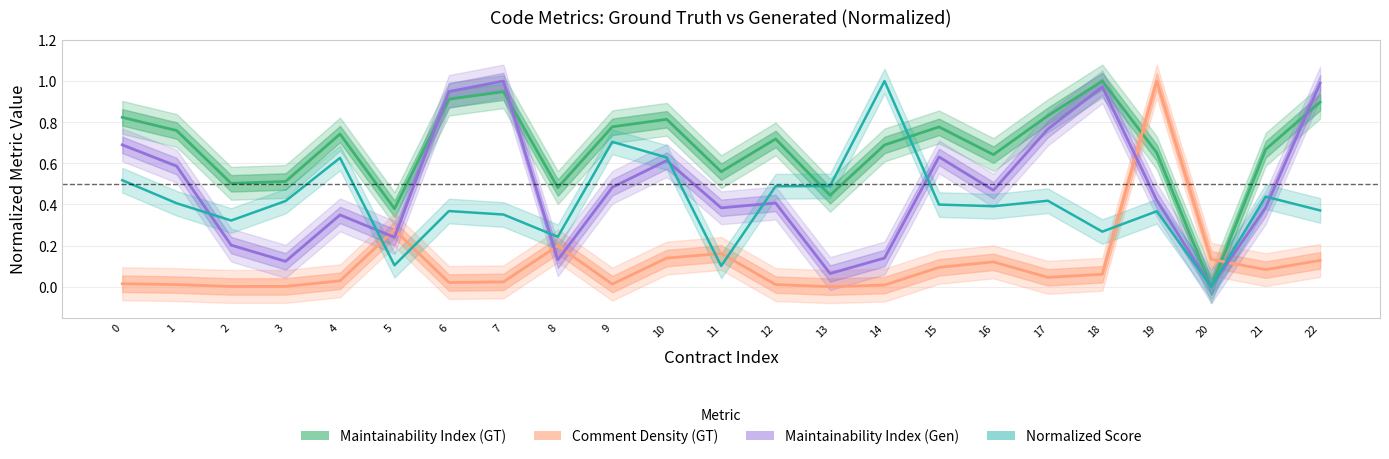

Which series has the largest range (max minus min)?

Maintainability Index (GT)